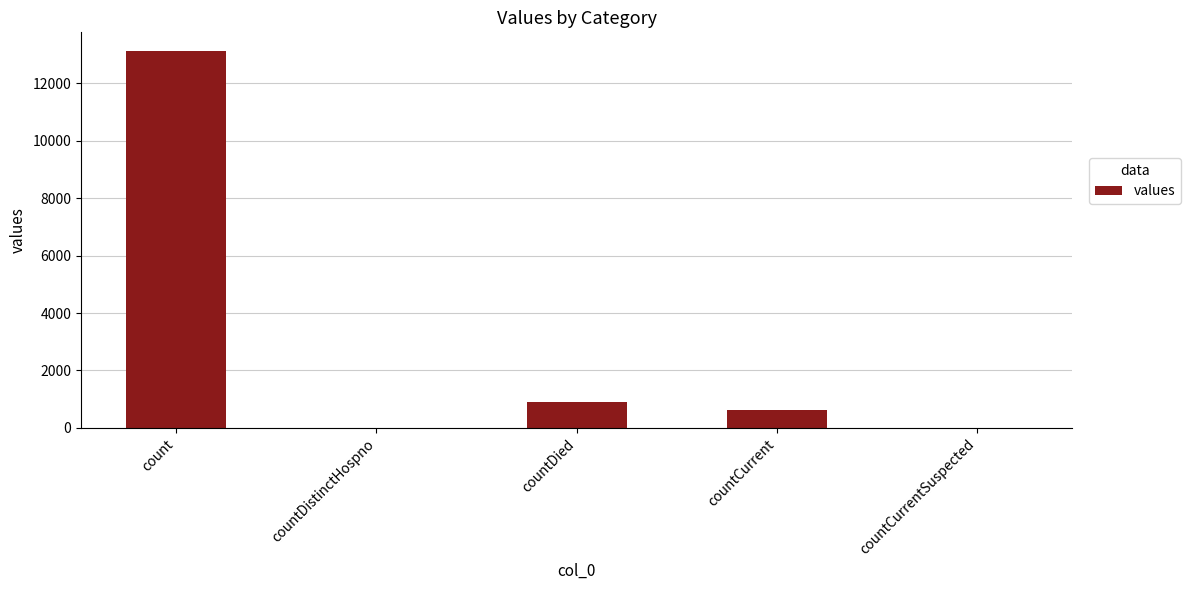

Where is the data nearest to the value 6556?

countDied